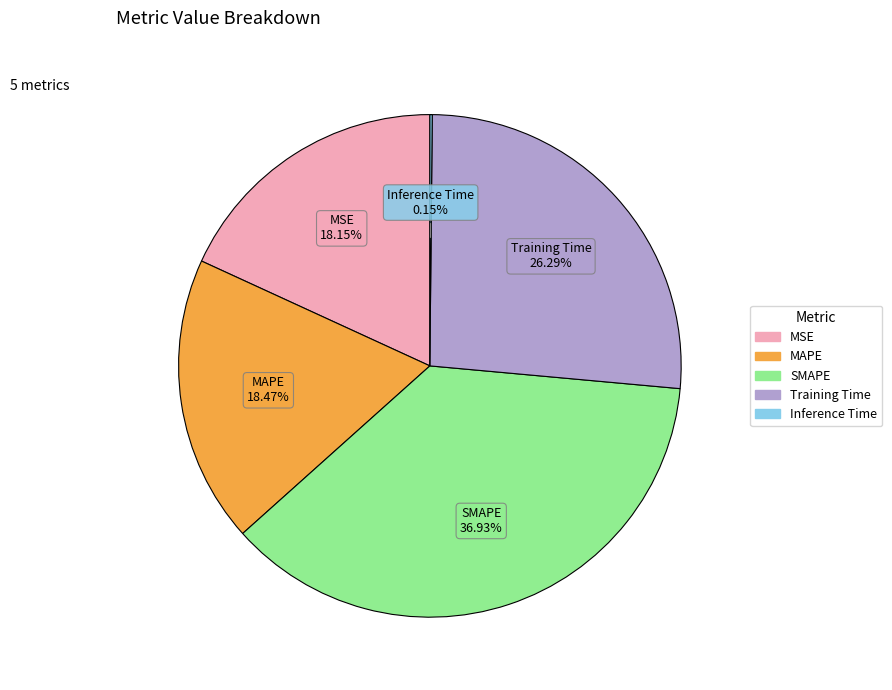

To the nearest percent, what percentage of the pie is Training Time?

26%